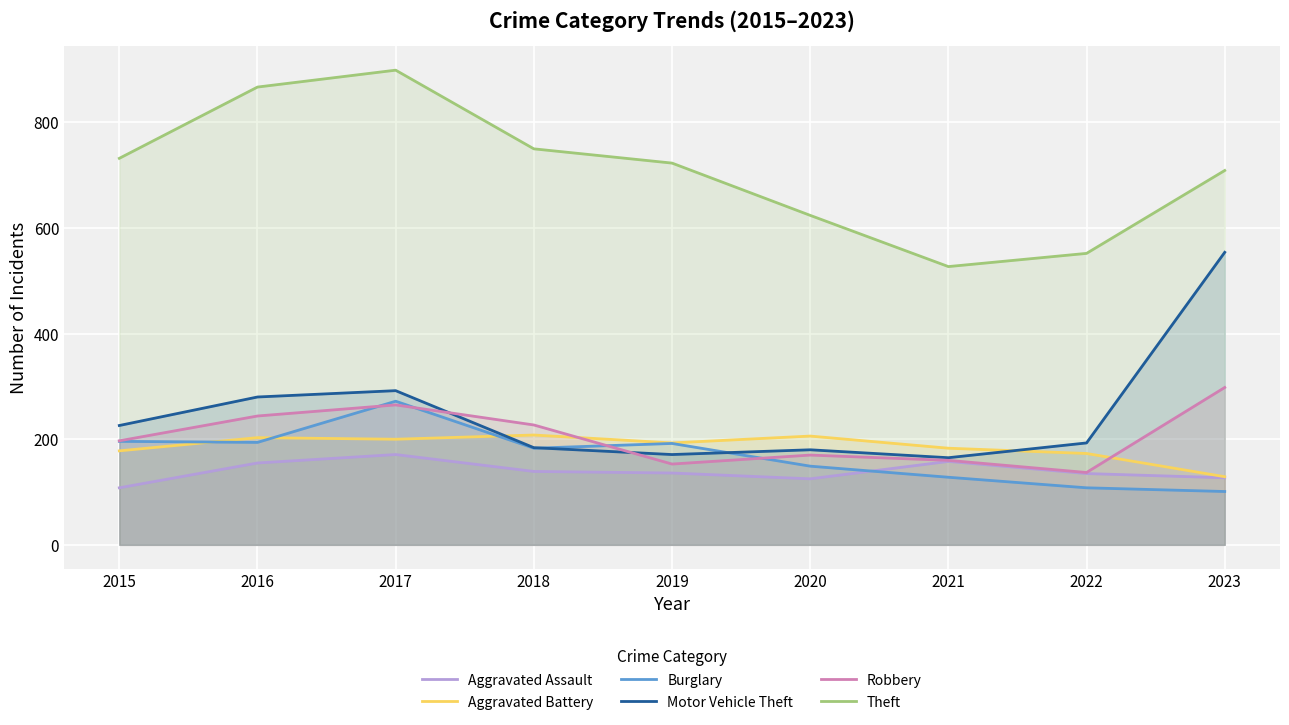

What is the value of the Aggravated Battery point at the 8th from the left?

173